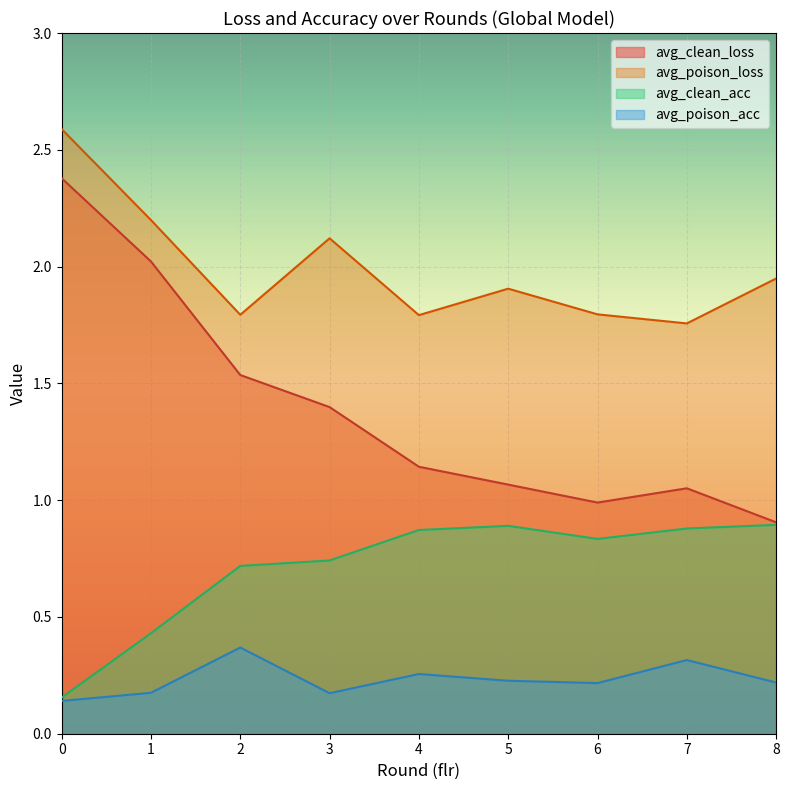

Where is the first local maximum for avg_clean_acc?

5